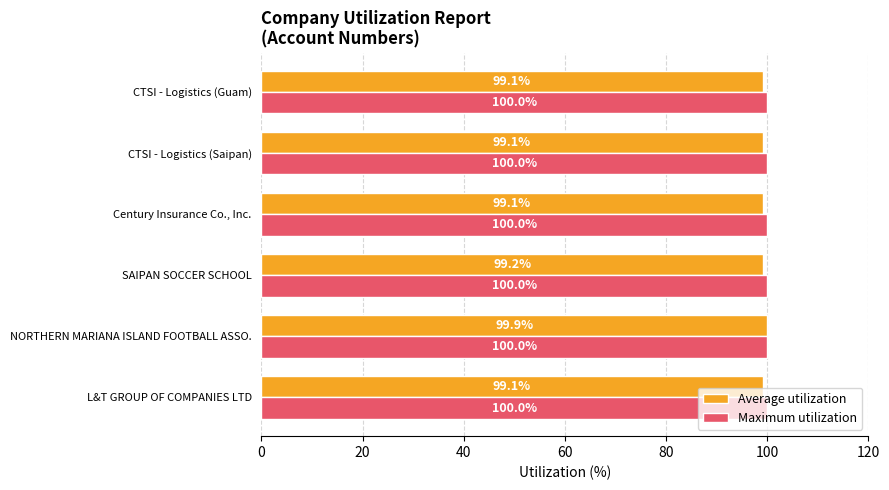

What is the approximate value of Maximum utilization at L&T GROUP OF COMPANIES LTD?

100.0